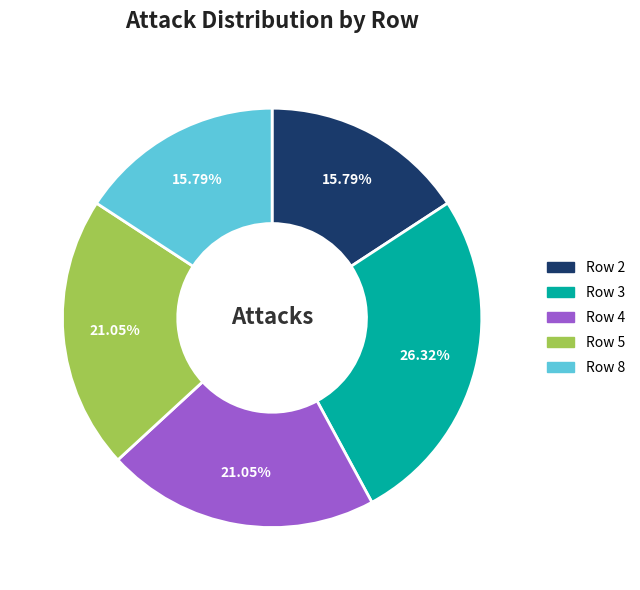

Does Row 5 represent more than half of the total?

No